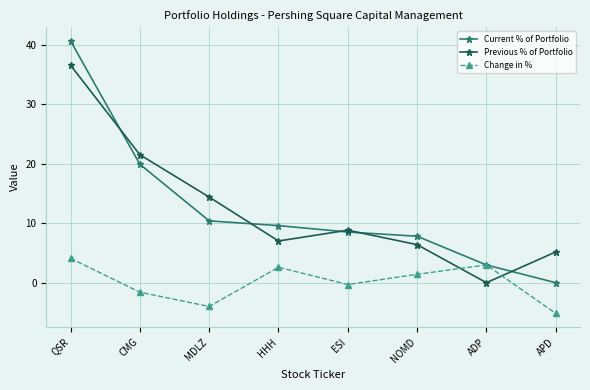

Which series has the widest spread of values?

Current % of Portfolio